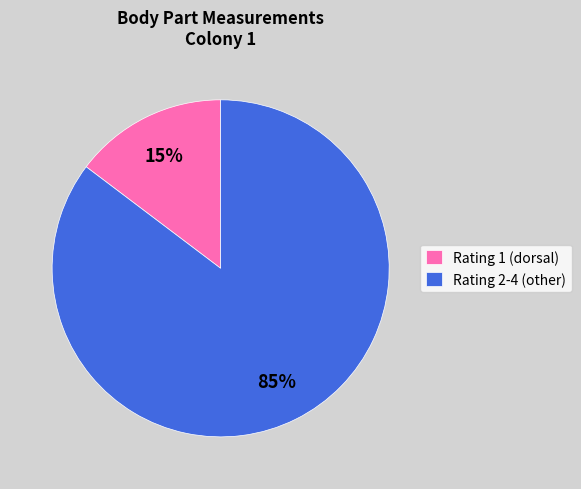

Is it true that Rating 1 (dorsal) is 15% of the pie?

True